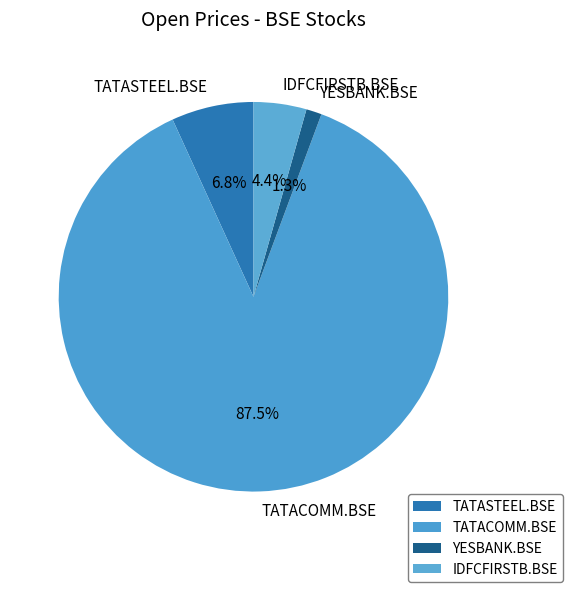

The YESBANK.BSE slice represents 1% of the pie. True or false?

True